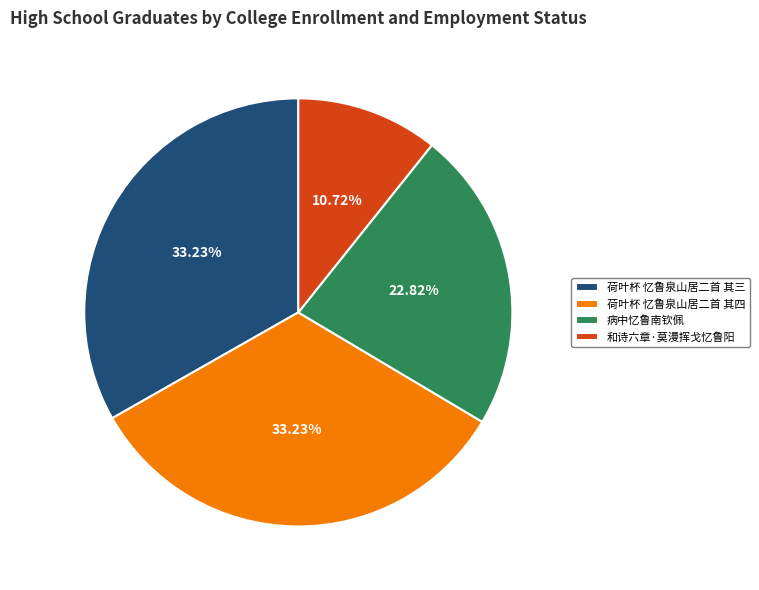

What percentage do 病中忆鲁南钦佩 and 荷叶杯 忆鲁泉山居二首 其四 together represent?

56.0%